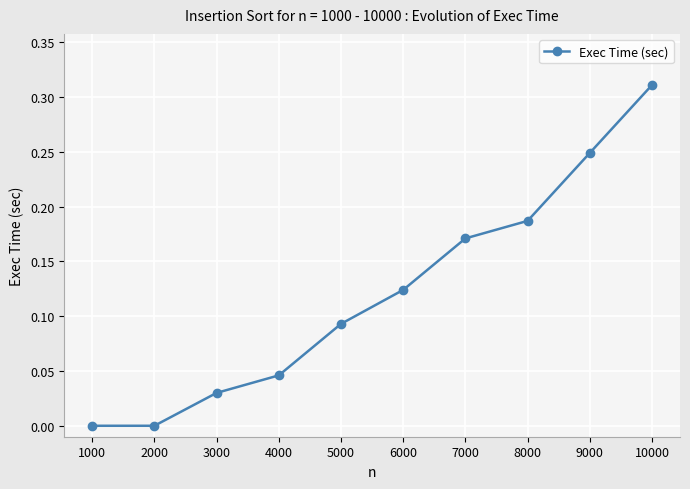

Which category has the highest value across all series?

10000